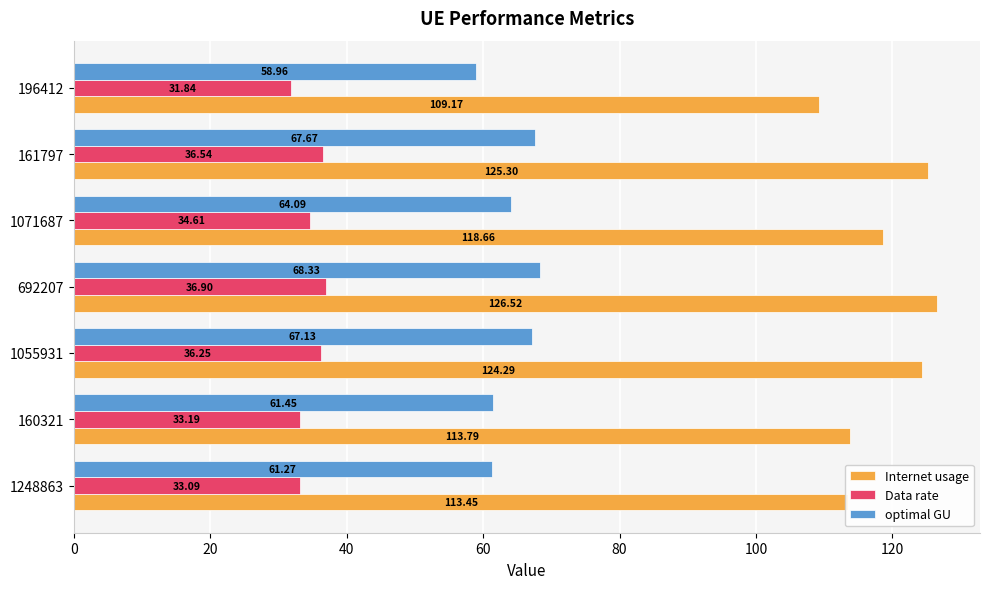

How many data points in Data rate are less than 34?

3